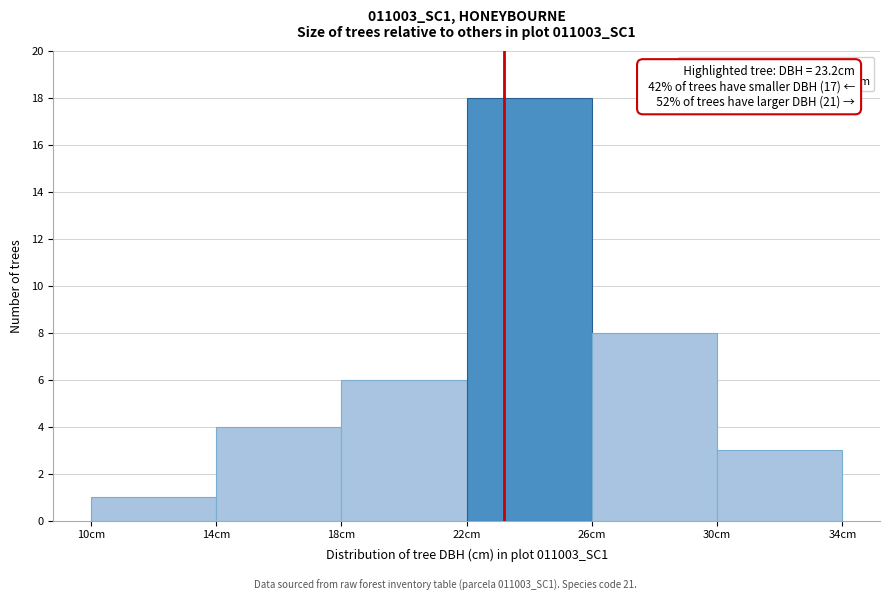

Which range on the x-axis has the tallest bar?

22 to 26